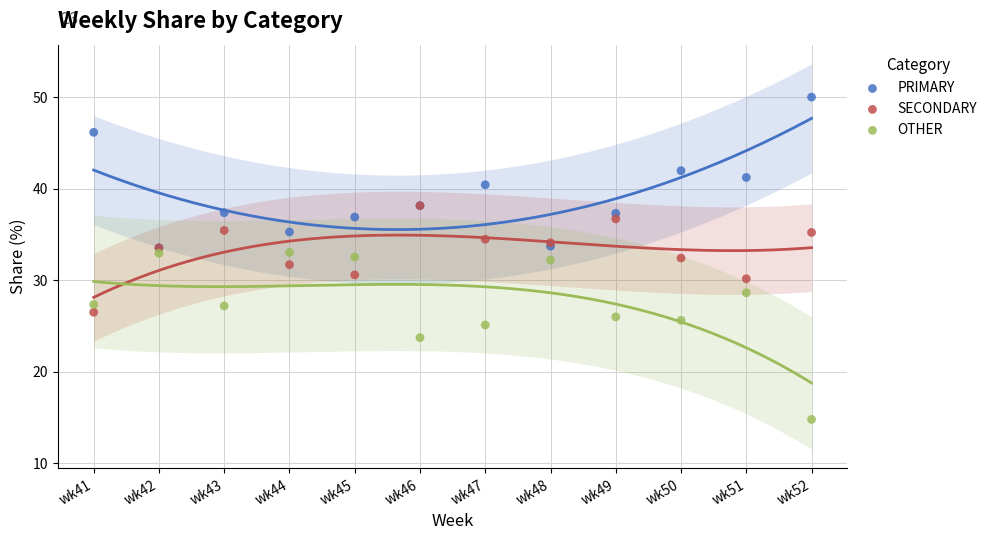

Which series reaches the maximum Y coordinate?

PRIMARY